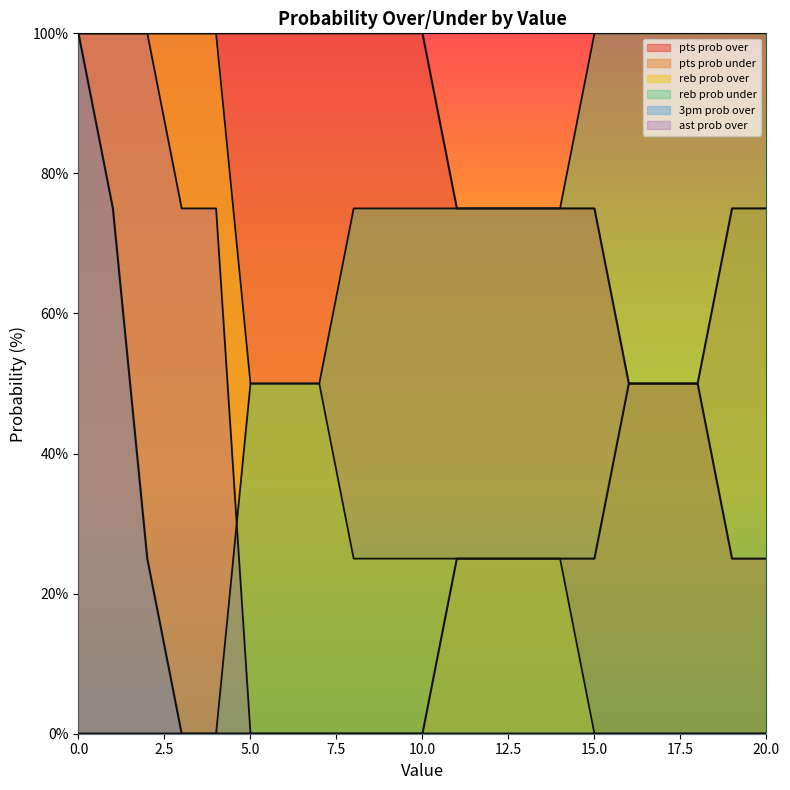

How many pts prob over values are between 75 and 100?

16